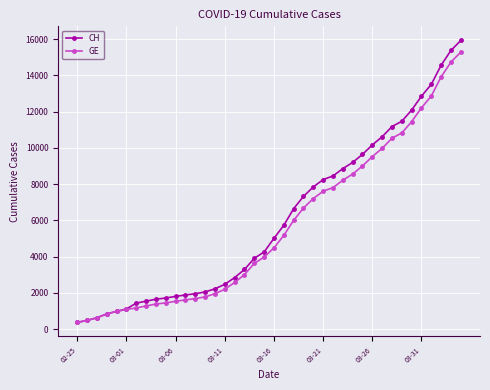

What is the maximum value for GE?

15284